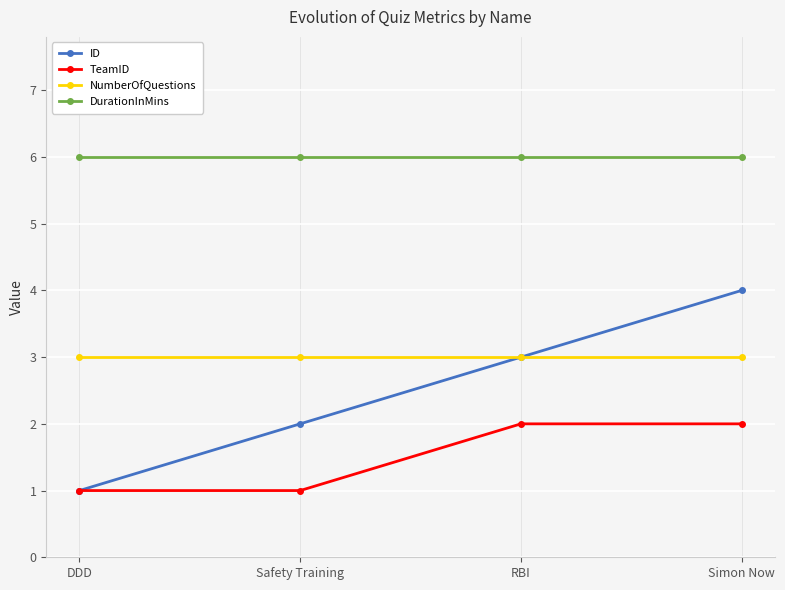

What is the maximum value shown in the chart?

6